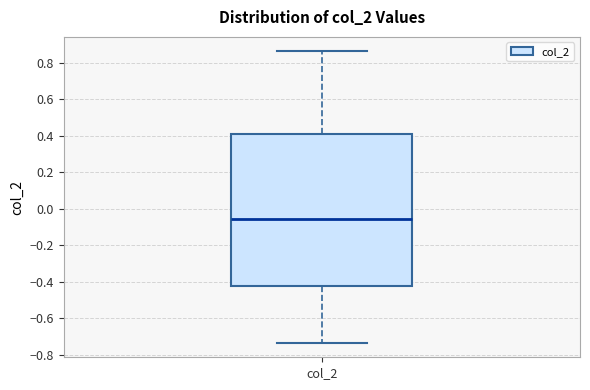

Read this box plot against the y-axis: the position of the median line, the range covered by the box, and the ends of both whiskers. The values are not printed on the chart, so give them approximately, as read against the axis.

median -0.06, box -0.42 to 0.40, whiskers -0.74 to 0.86